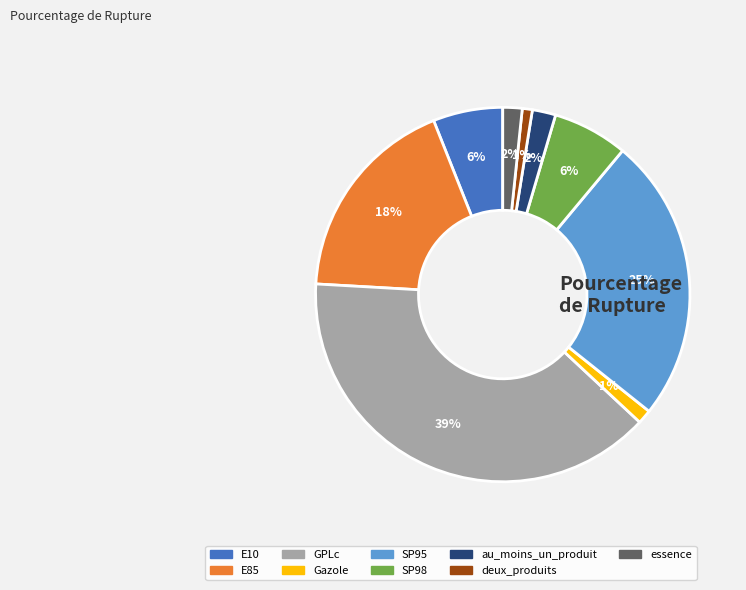

How many slices are in this pie chart?

9